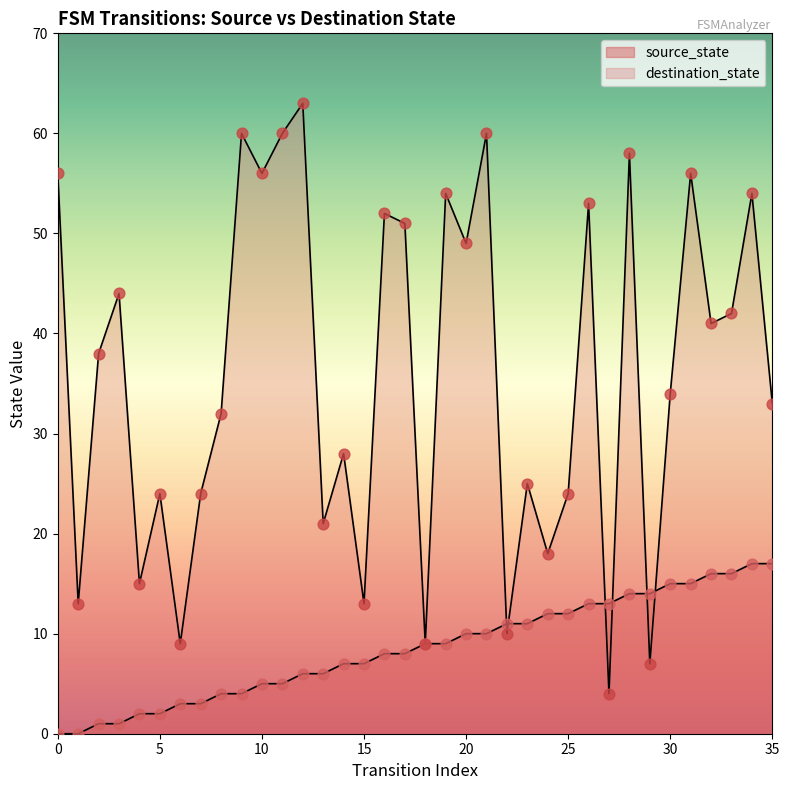

What is the total value across all series at 10?

61